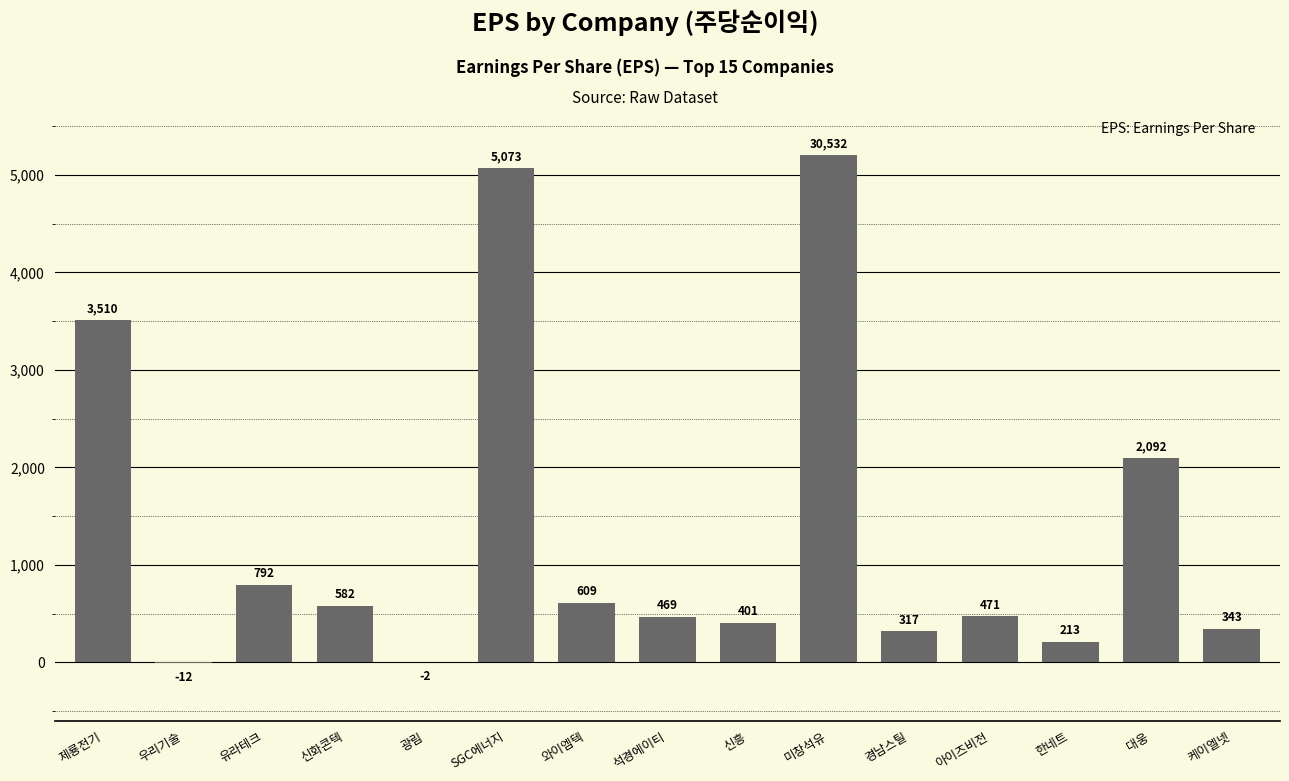

How many series are shown in this chart?

1